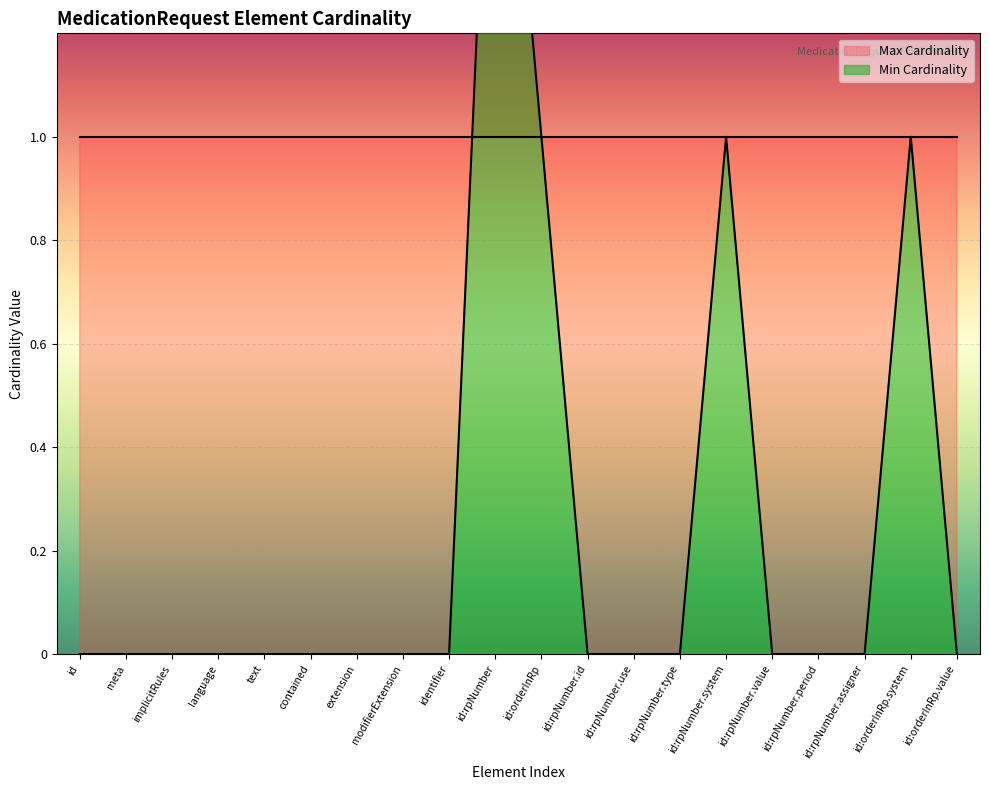

How many interior local peaks (higher than both neighbors) does the data have?

3